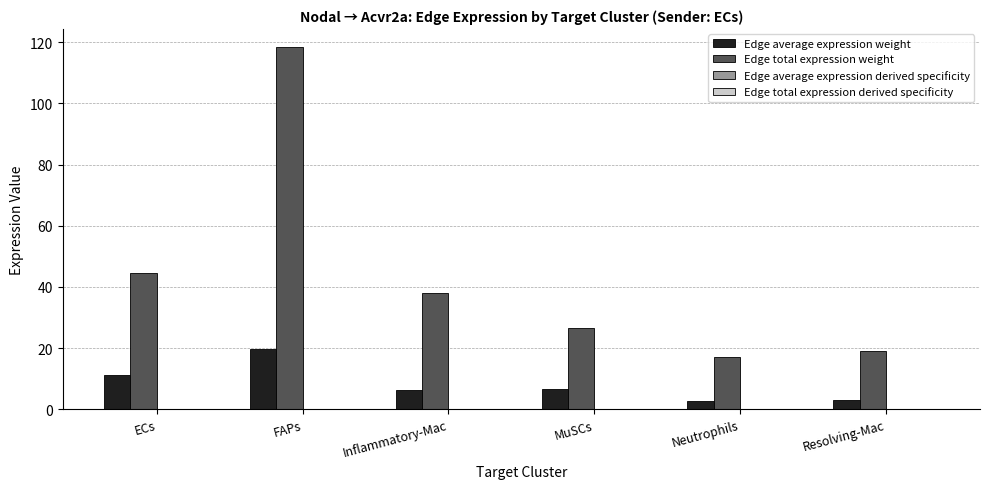

The value of Edge total expression weight at Inflammatory-Mac is 38.0. True or false?

True